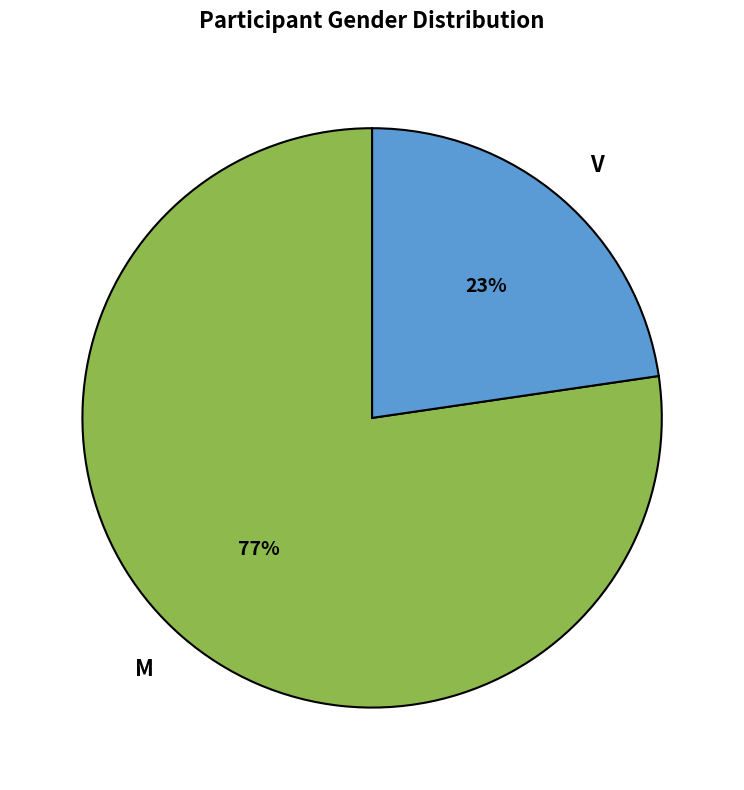

Which slice is the smallest?

V